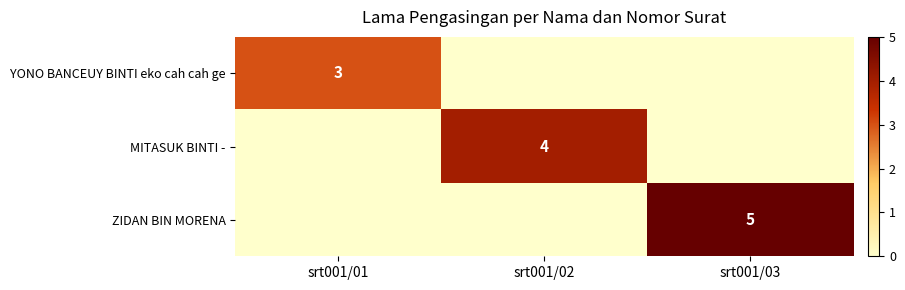

How many distinct data groups are displayed?

3